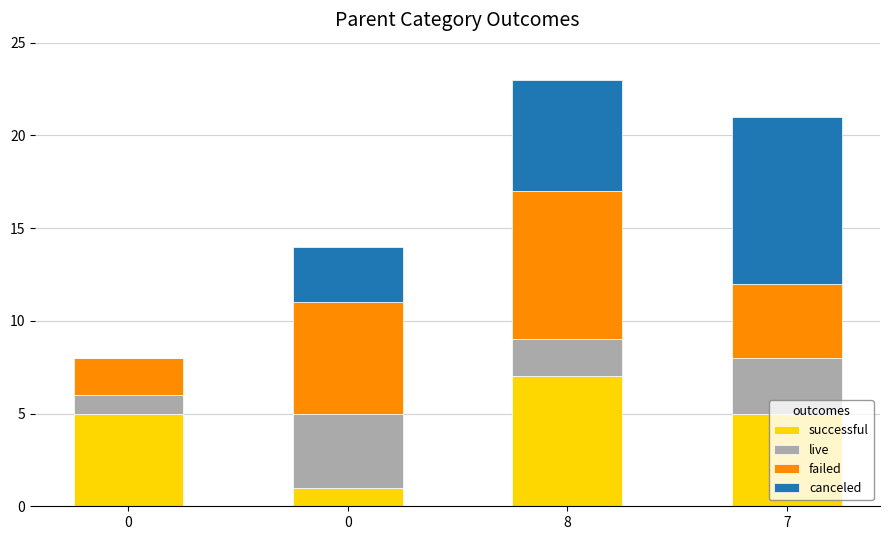

What is the average value of the canceled series?

4